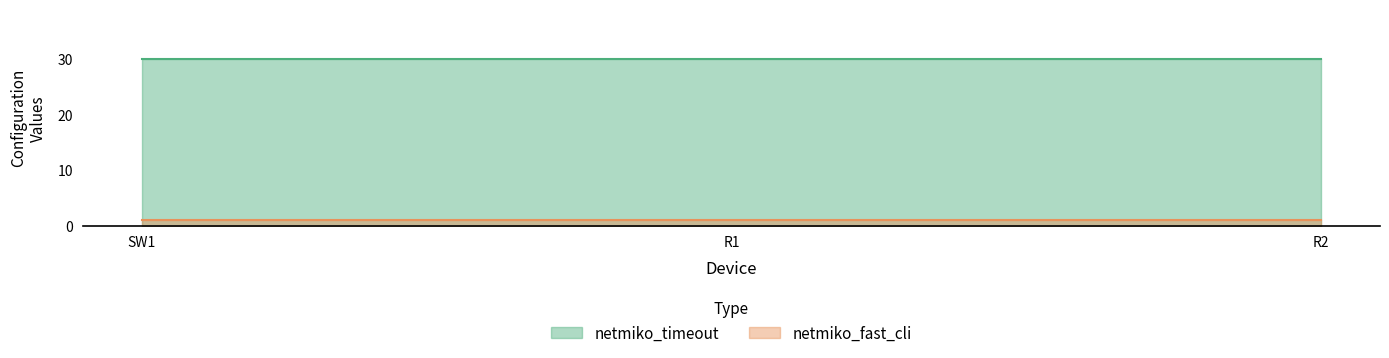

The netmiko_timeout series shows 30 at SW1. True or false?

True